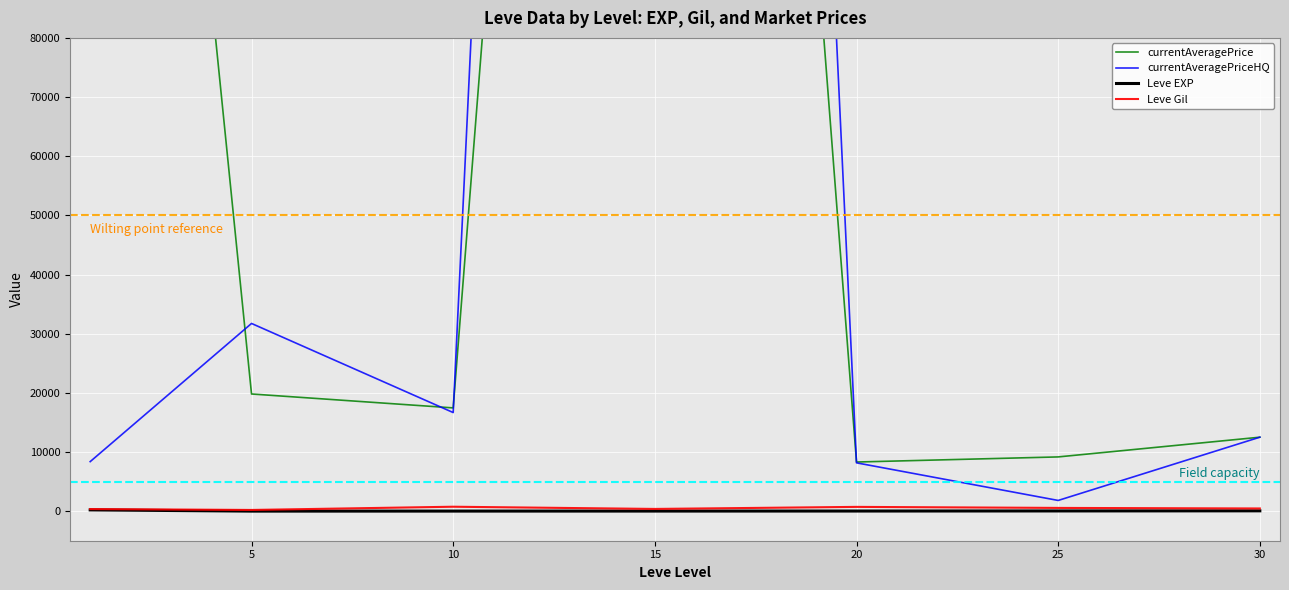

How many lines are shown in the chart?

4